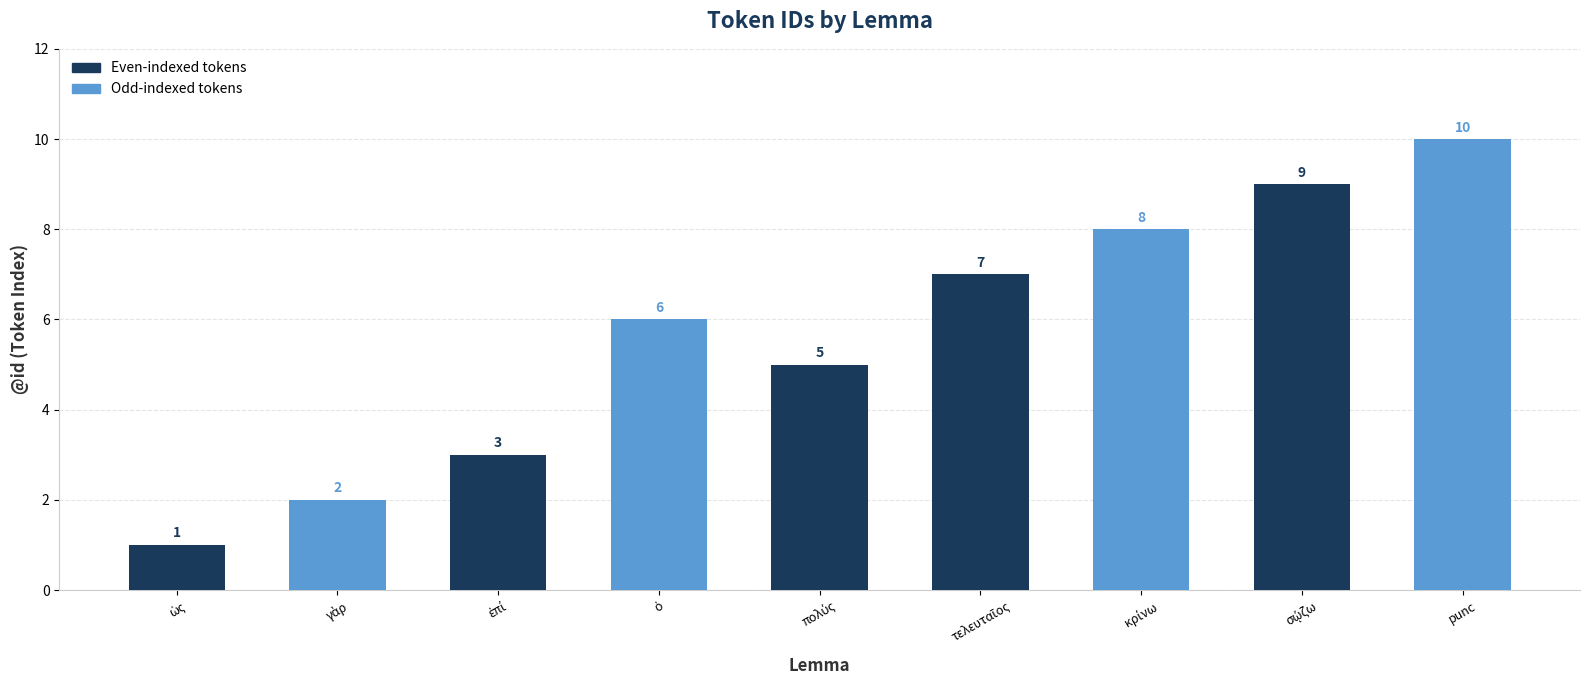

The chart shows a value of 3 at γὰρ. True or false?

False